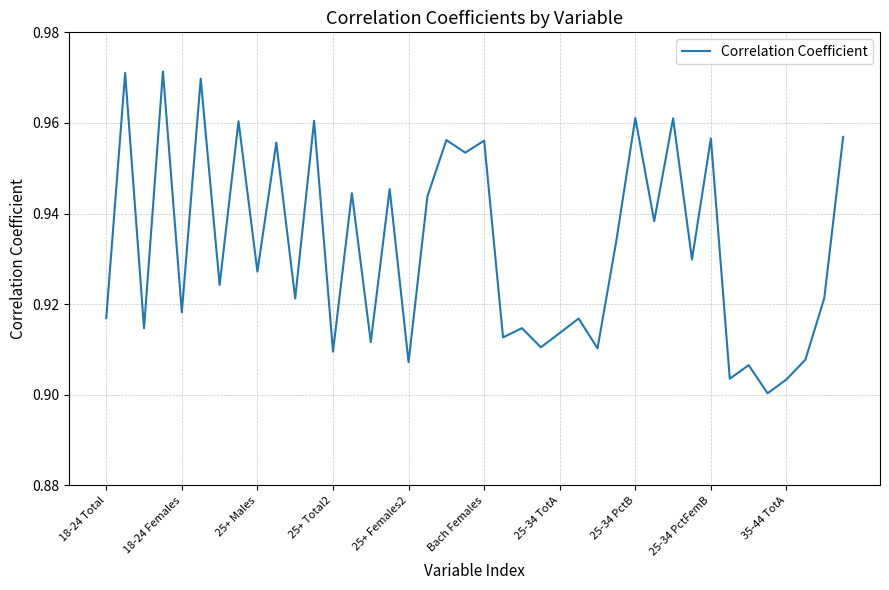

How many lines are shown in the chart?

1